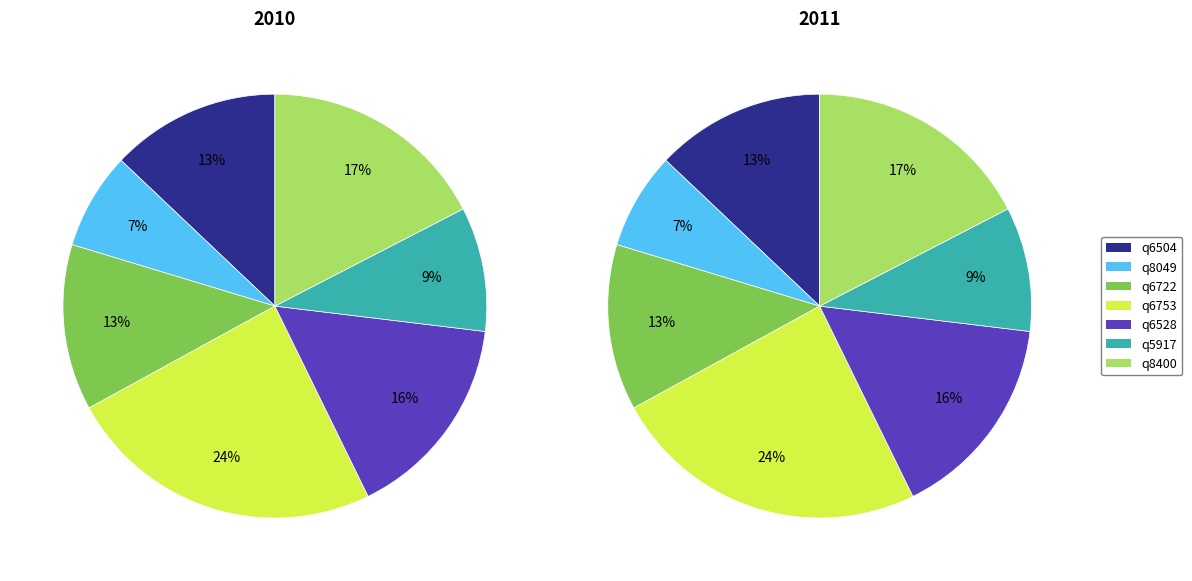

To the nearest percent, what percentage of the pie is q8049?

7%